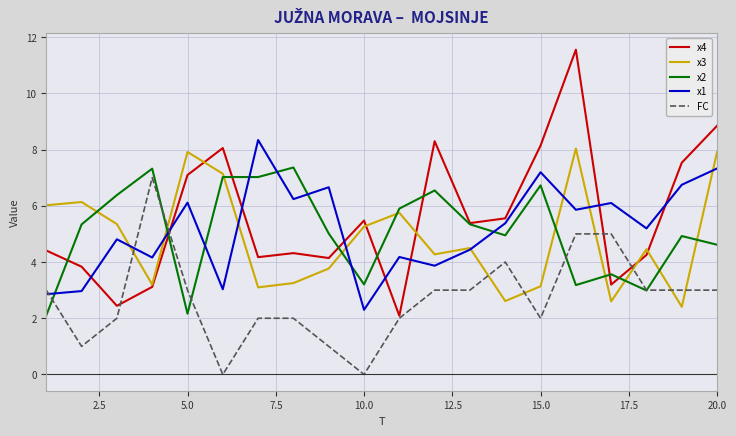

How many intersections are there between FC and x3?

8